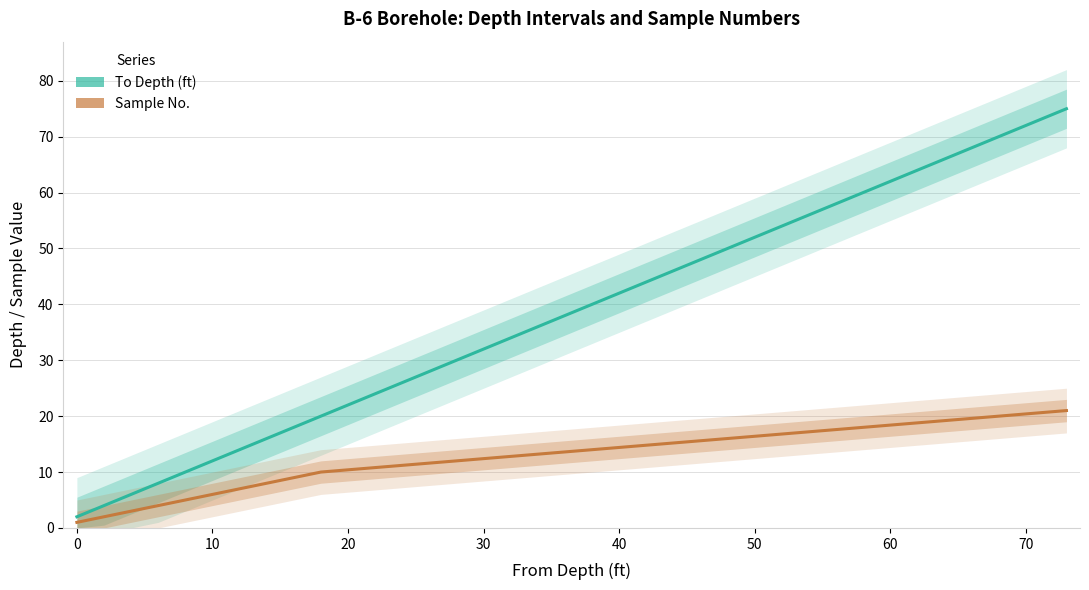

Reading left to right, transcribe all the data shown in this chart.

To Depth (ft): 2	4	6	8	10	12	14	16	18	20	25	30	35	40	45	50	55	60	65	70	75
Sample No.: 1	2	3	4	5	6	7	8	9	10	11	12	13	14	15	16	17	18	19	20	21